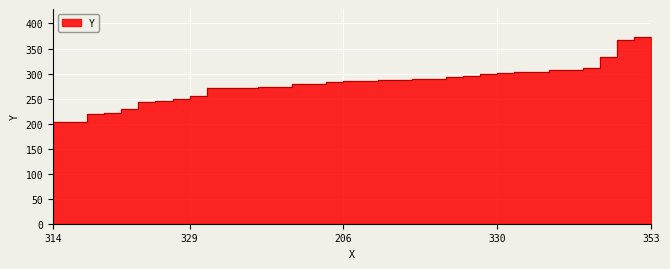

Which label corresponds to the largest value in the chart?

353